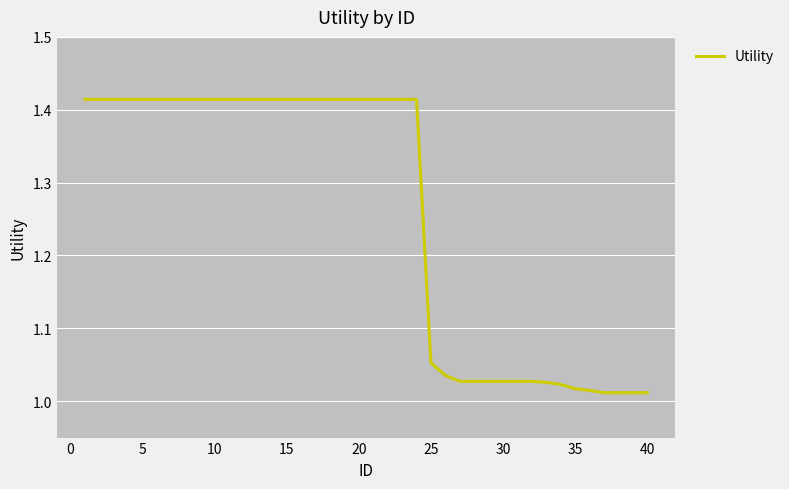

True or false: there are more than 1 points higher than both neighbors.

False